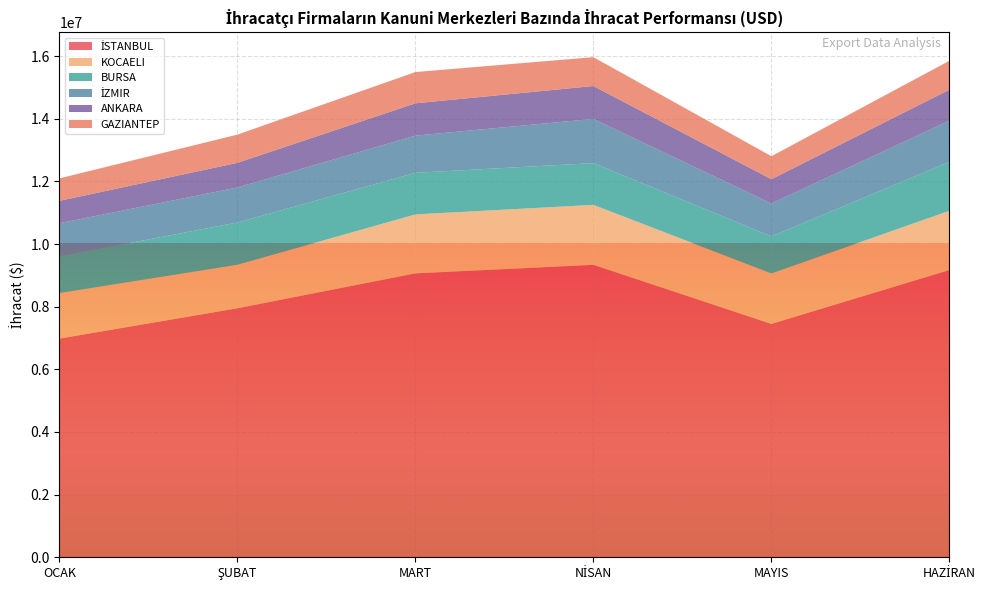

Reading left to right, extract all data points from this chart.

İSTANBUL: OCAK=6980673.2	ŞUBAT=7948548.7	MART=9062558.5	NİSAN=9335109.8	MAYIS=7450195.4	HAZİRAN=9168387.4
KOCAELI: OCAK=1455561.6	ŞUBAT=1391522.1	MART=1882400.4	NİSAN=1914164.7	MAYIS=1612206.5	HAZİRAN=1891950.7
BURSA: OCAK=1168139.0	ŞUBAT=1346594.7	MART=1328227.2	NİSAN=1333415.6	MAYIS=1180360.0	HAZİRAN=1561353.1
İZMIR: OCAK=1058477.0	ŞUBAT=1118549.1	MART=1186744.1	NİSAN=1411082.2	MAYIS=1050704.7	HAZİRAN=1314993.9
ANKARA: OCAK=715511.7	ŞUBAT=785876.2	MART=1031558.6	NİSAN=1049828.4	MAYIS=775150.4	HAZİRAN=989033.8
GAZIANTEP: OCAK=717051.7	ŞUBAT=901149.8	MART=997971.0	NİSAN=921722.8	MAYIS=733760.3	HAZİRAN=923029.2